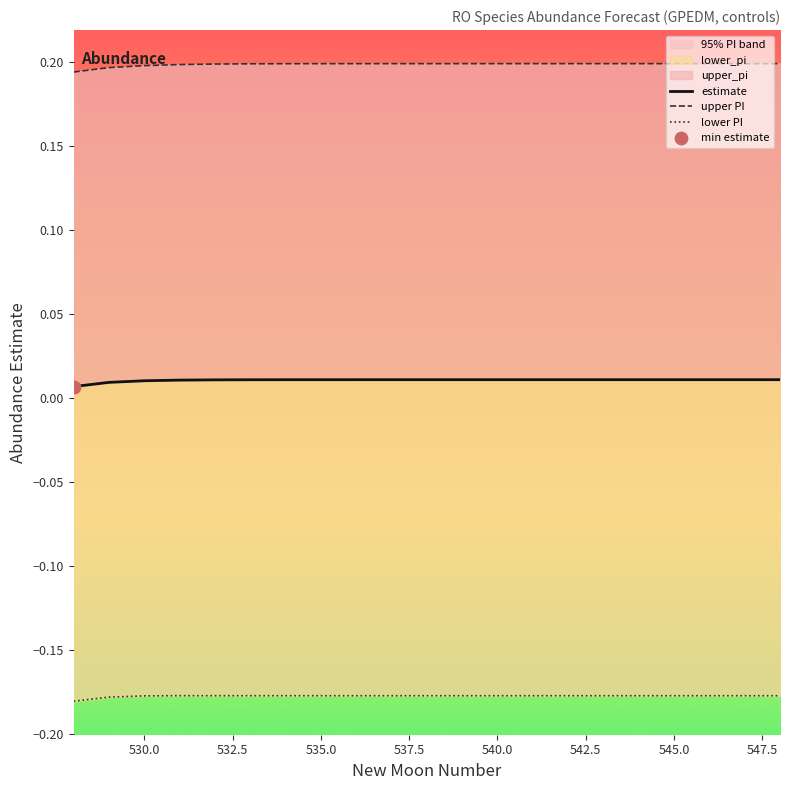

Which series contains the lowest Y value?

lower PI